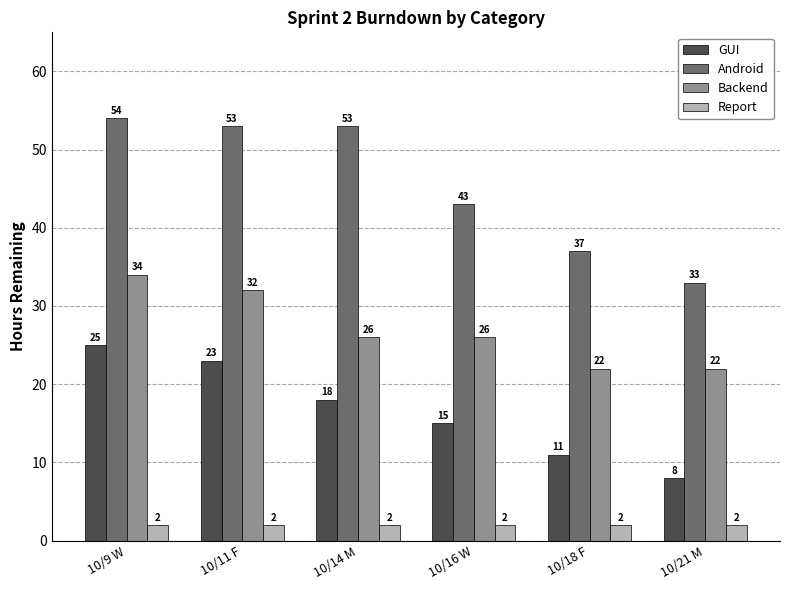

Is it true that Backend equals 45 at 10/16 W?

False